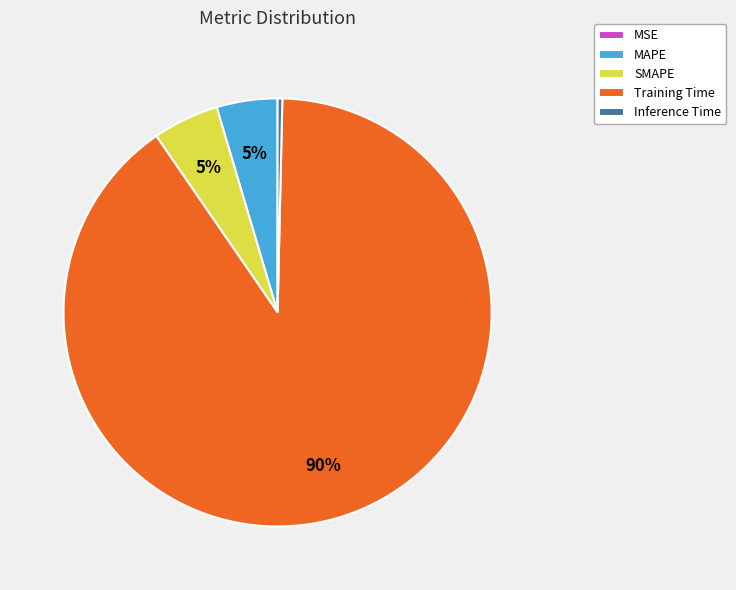

To the nearest percent, what percentage of the pie is SMAPE?

5%